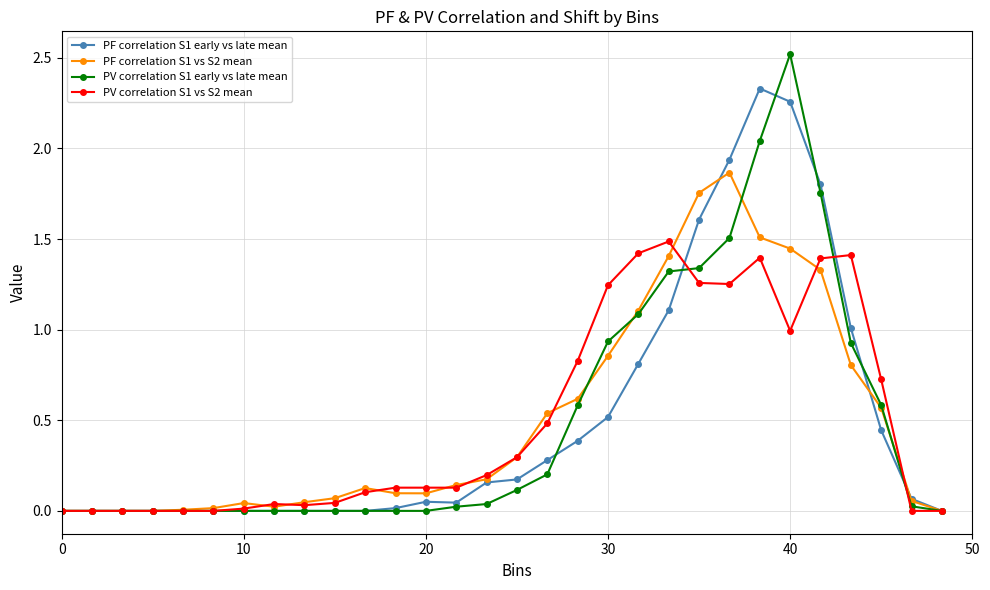

What is the maximum value for PV correlation S1 vs S2 mean?

1.5